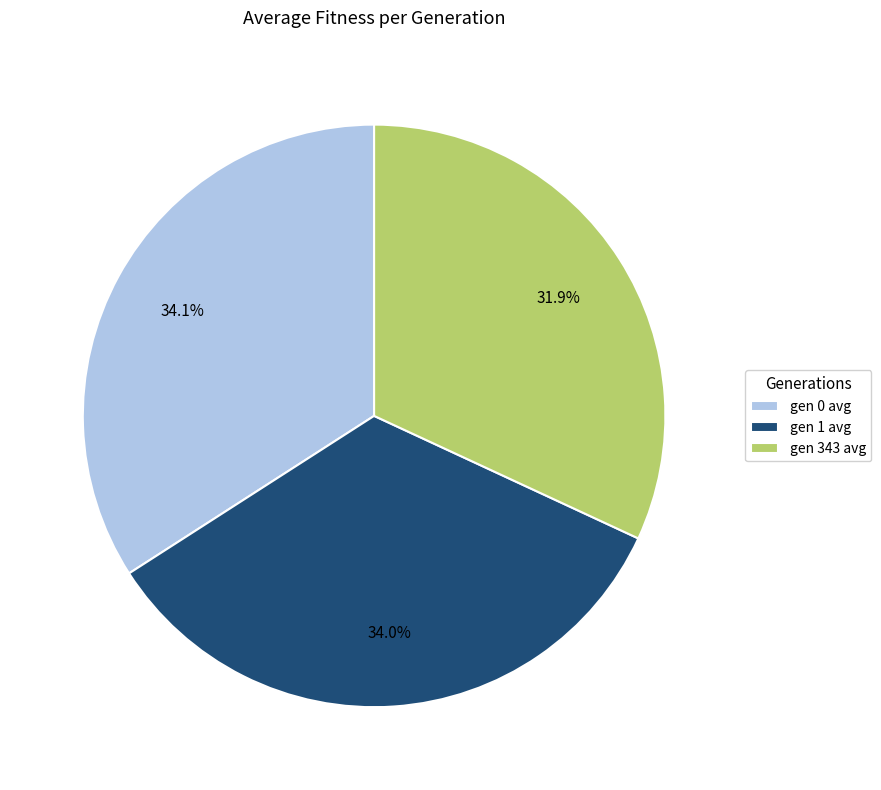

Is the sum of gen 0 avg and gen 1 avg greater than half?

Yes